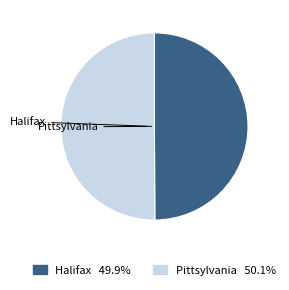

Do Halifax and Pittsylvania together represent more than half of the pie?

Yes